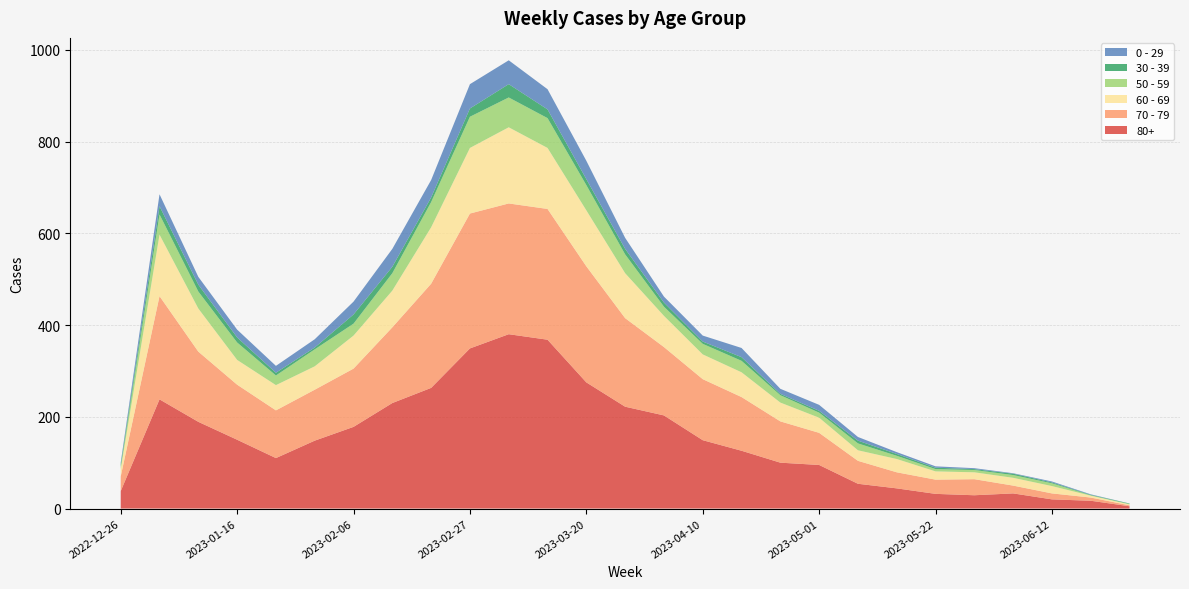

Reading left to right, transcribe all the data shown in this chart.

80+: 38	238	189	150	110	148	178	230	263	349	380	368	275	222	203	149	126	100	95	54	44	32	29	33	20	17	5
70 - 79: 32	225	153	120	104	111	127	165	227	294	285	285	253	193	149	133	117	90	70	50	35	31	35	17	13	7	2
60 - 69: 16	134	94	54	55	51	72	80	123	143	166	133	122	98	68	54	54	41	33	23	29	18	15	17	16	4	2
50 - 59: 5	44	37	38	21	37	26	38	55	68	65	65	55	41	20	23	25	16	11	15	7	5	5	6	6	1	1
30 - 39: 5	18	15	11	6	4	20	14	10	18	29	19	13	12	9	5	8	3	4	6	4	3	2	3	2	1	1
0 - 29: 4	26	17	17	15	18	28	39	38	53	52	44	40	24	13	13	20	11	13	8	4	3	2	1	2	1	0